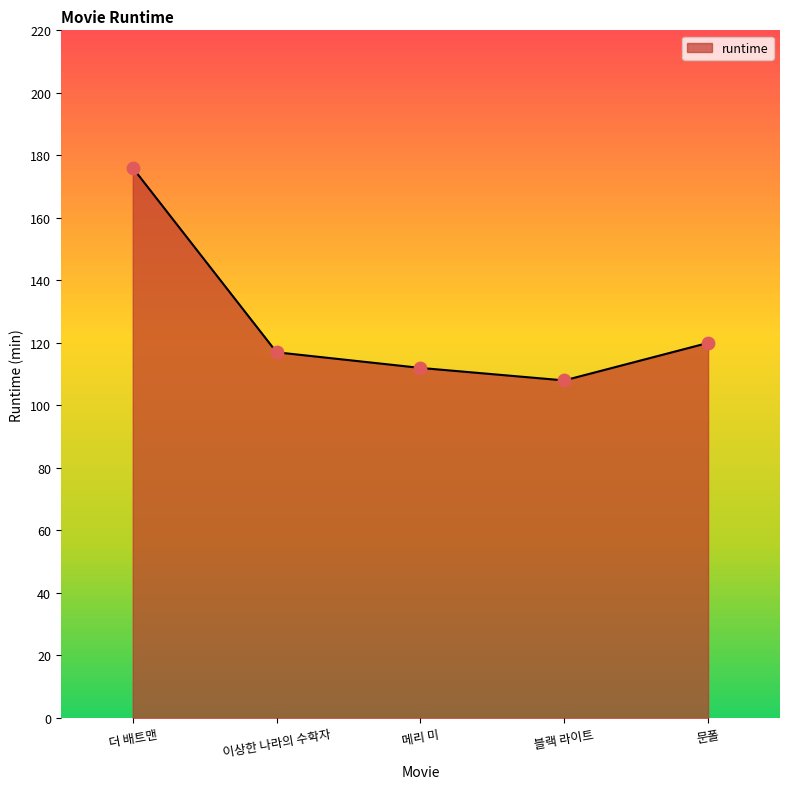

Between 문폴 and 이상한 나라의 수학자, which is larger?

문폴